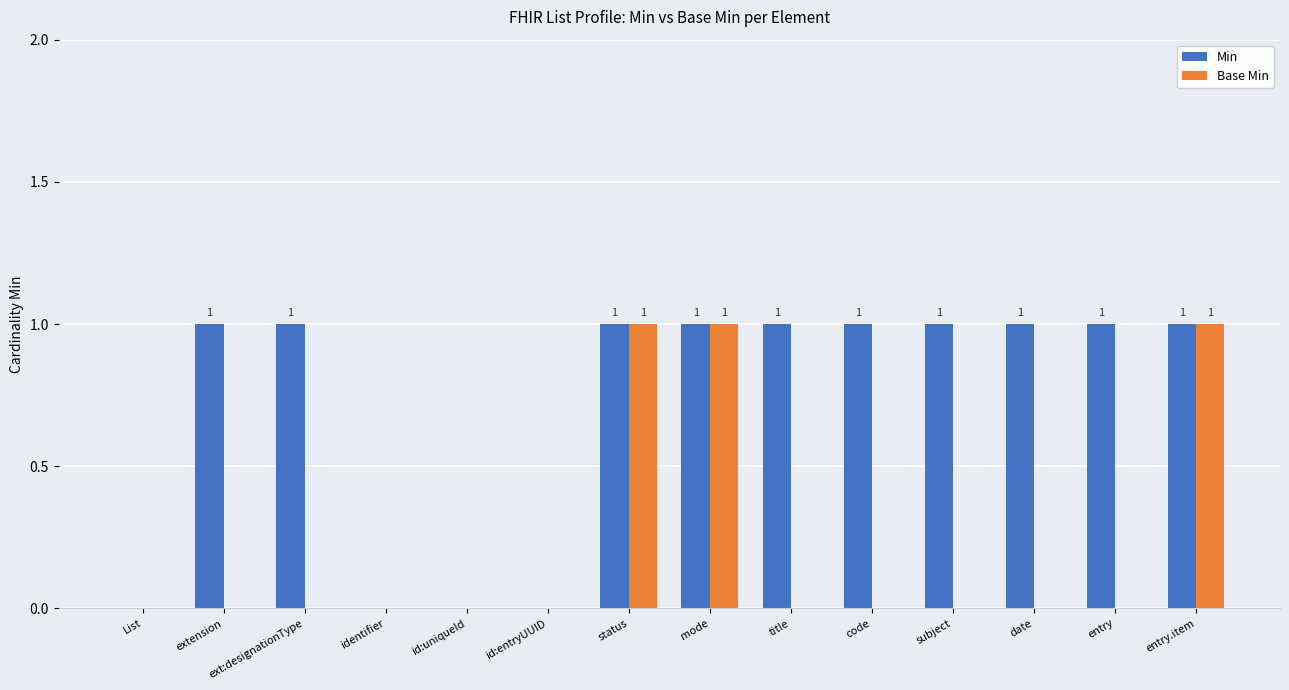

What are all the series names shown in the legend?

Min, Base Min